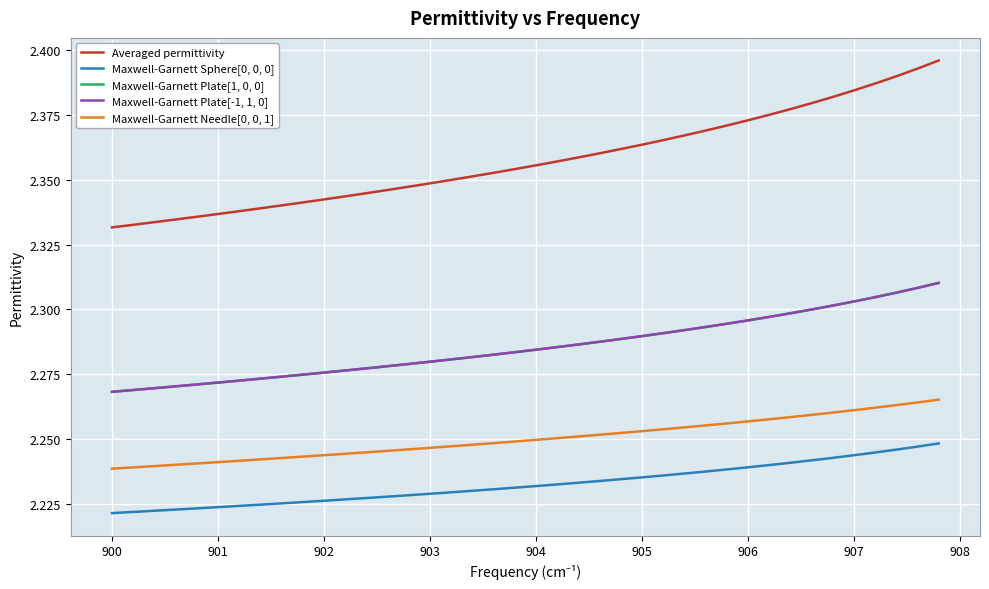

Which series has the largest total across all categories?

Averaged permittivity